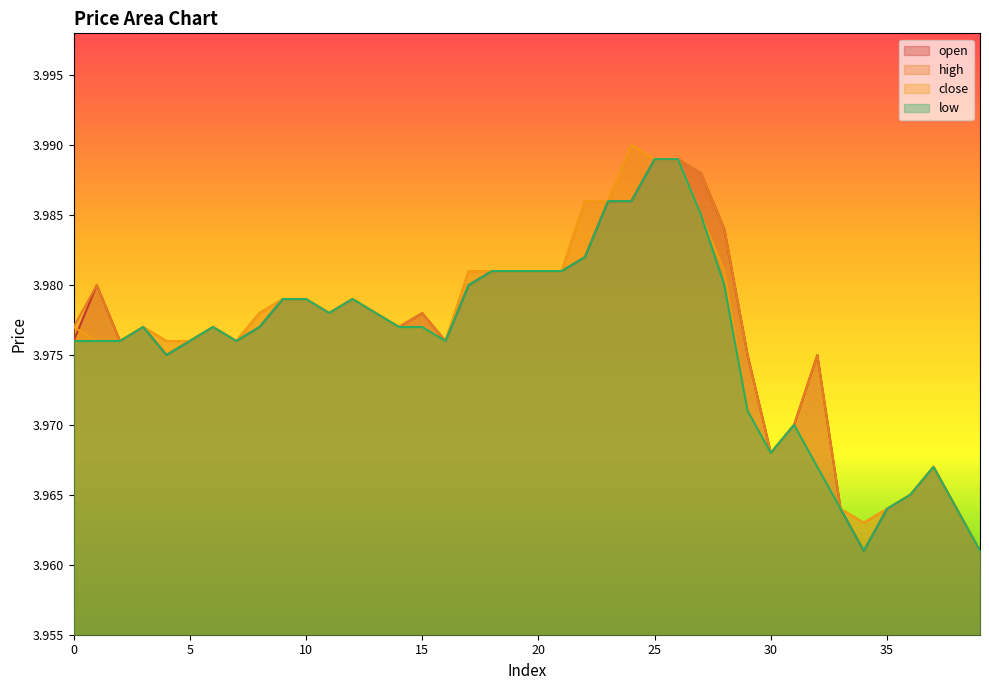

True or false: high has more than 2 points higher than both neighbors.

True